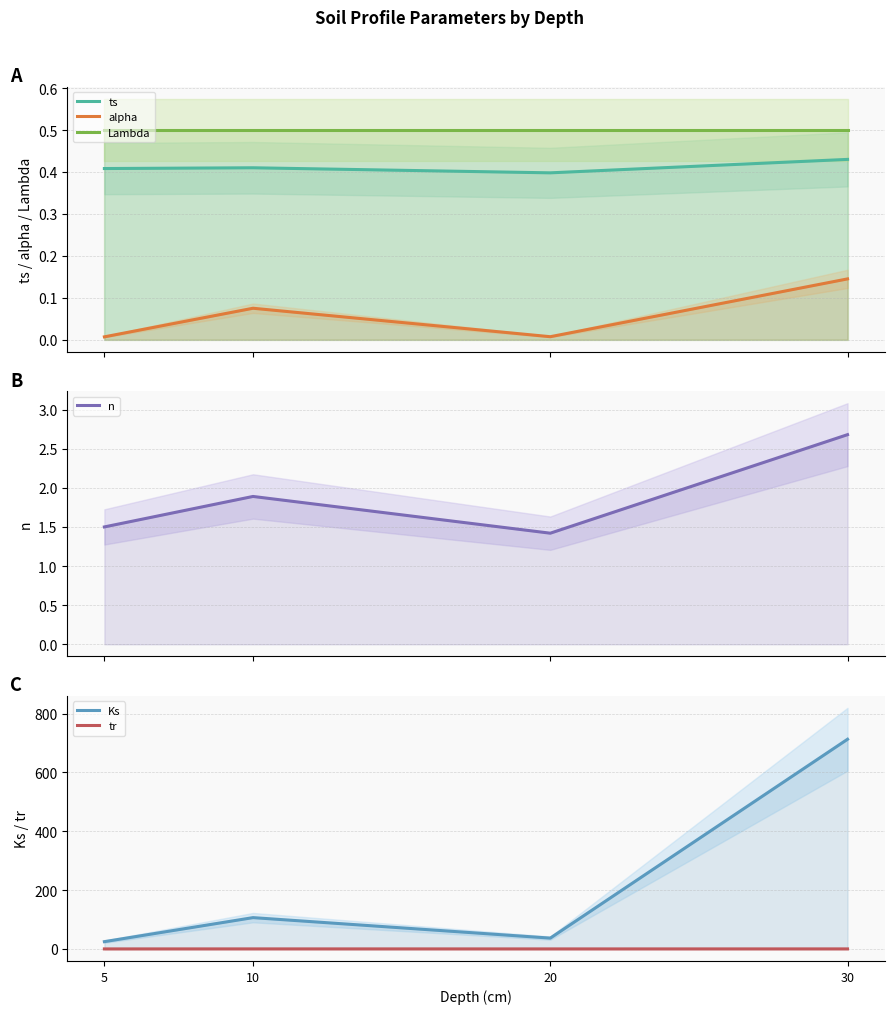

True or false: alpha has a value of 0.0 at 30.

False